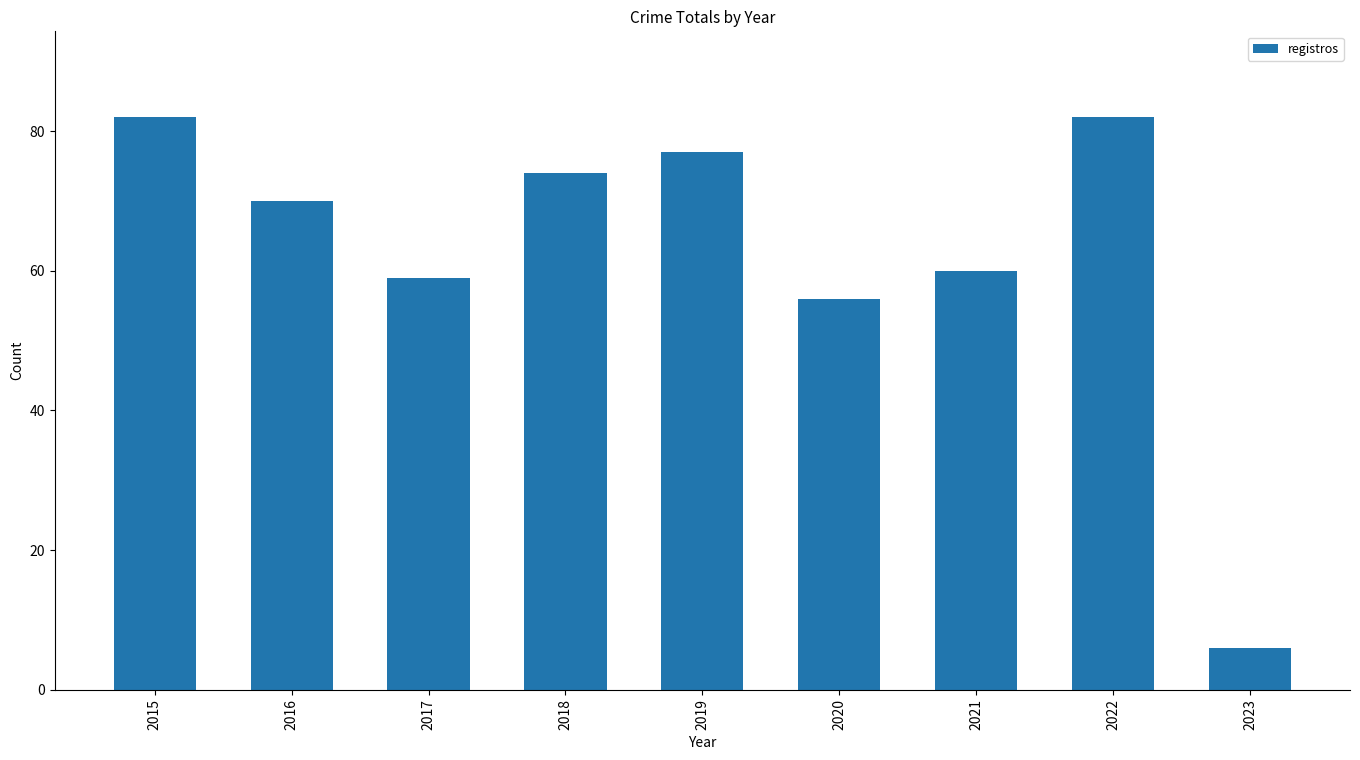

How many values are below 70?

4